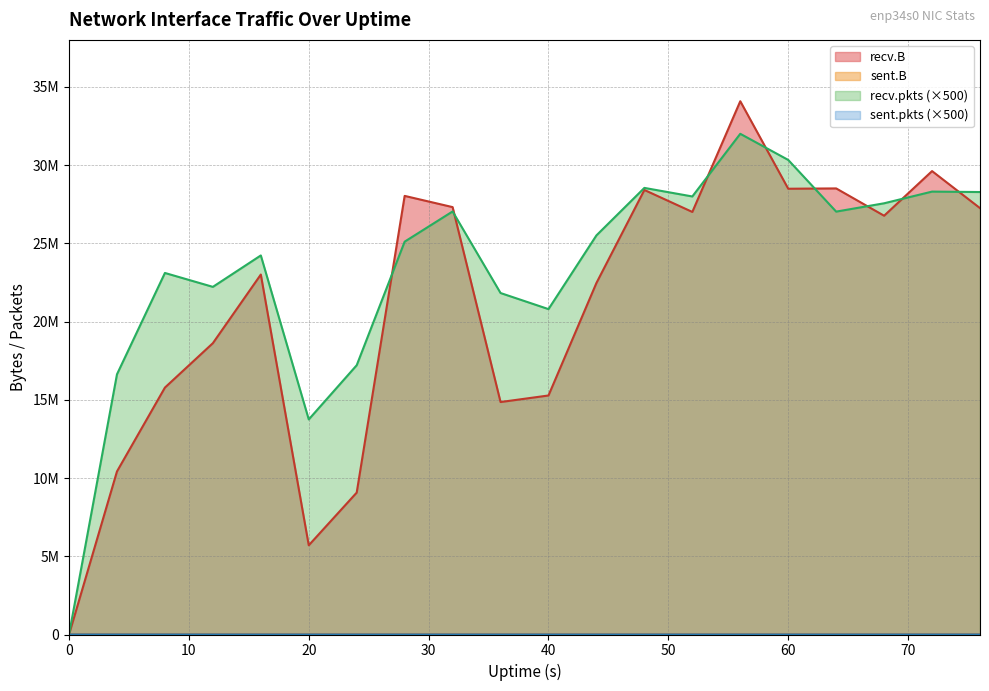

What is the total value across all series at 8?

38886044